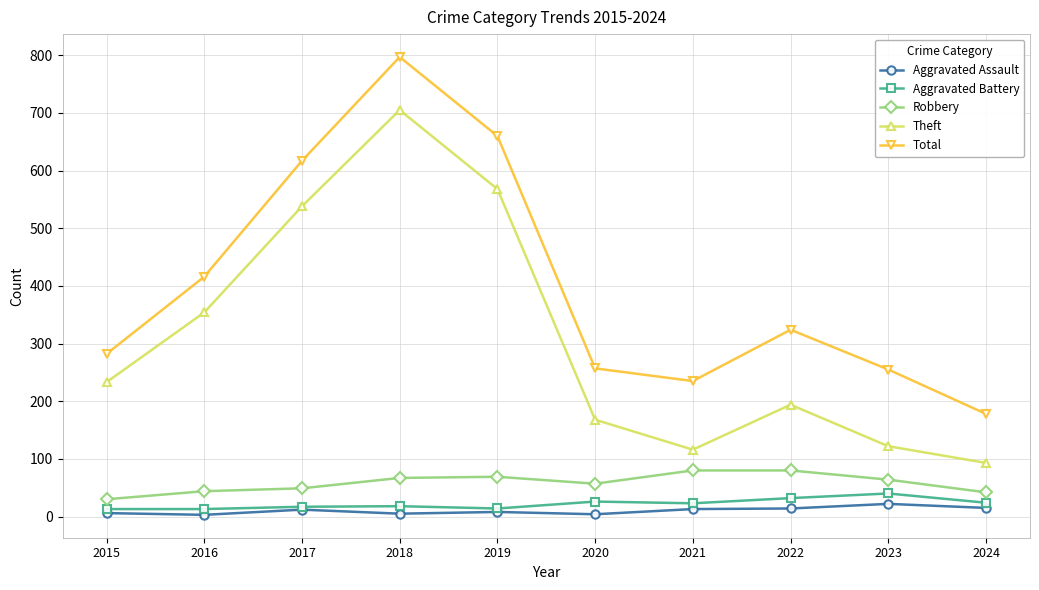

Between 2019 and 2024, which series saw the biggest shift?

Total